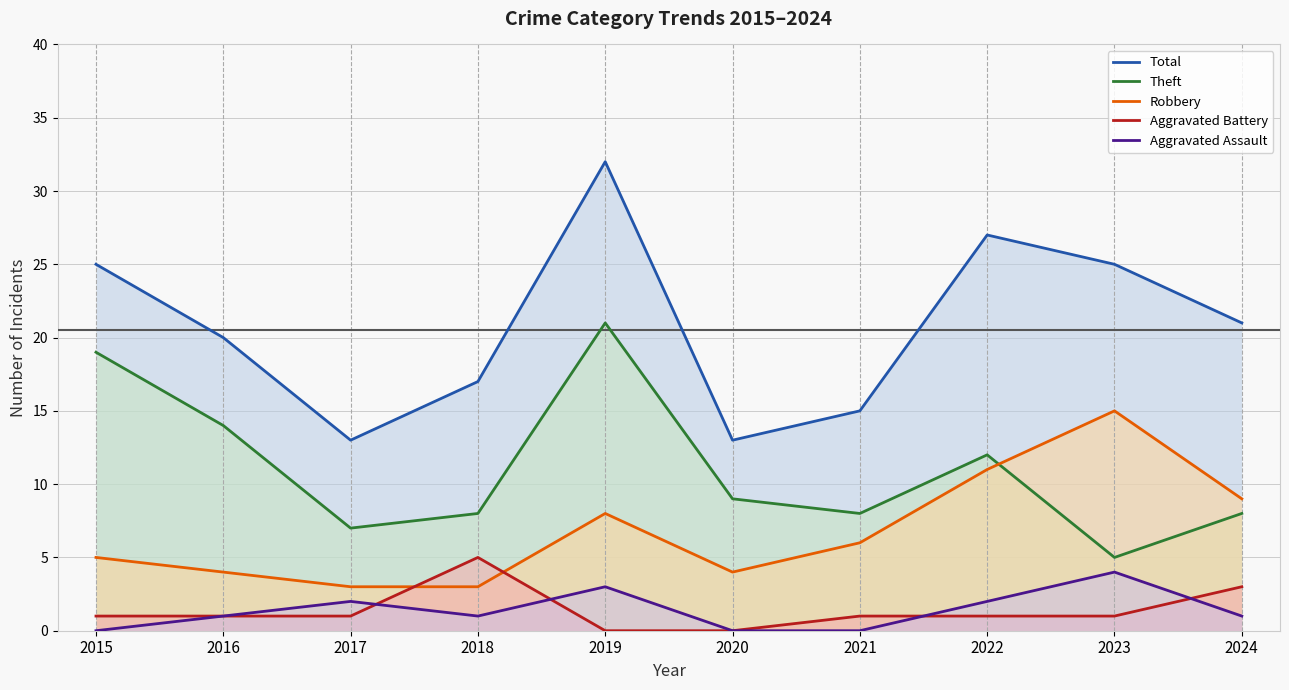

Count the Total values in the range 15 to 25.

6